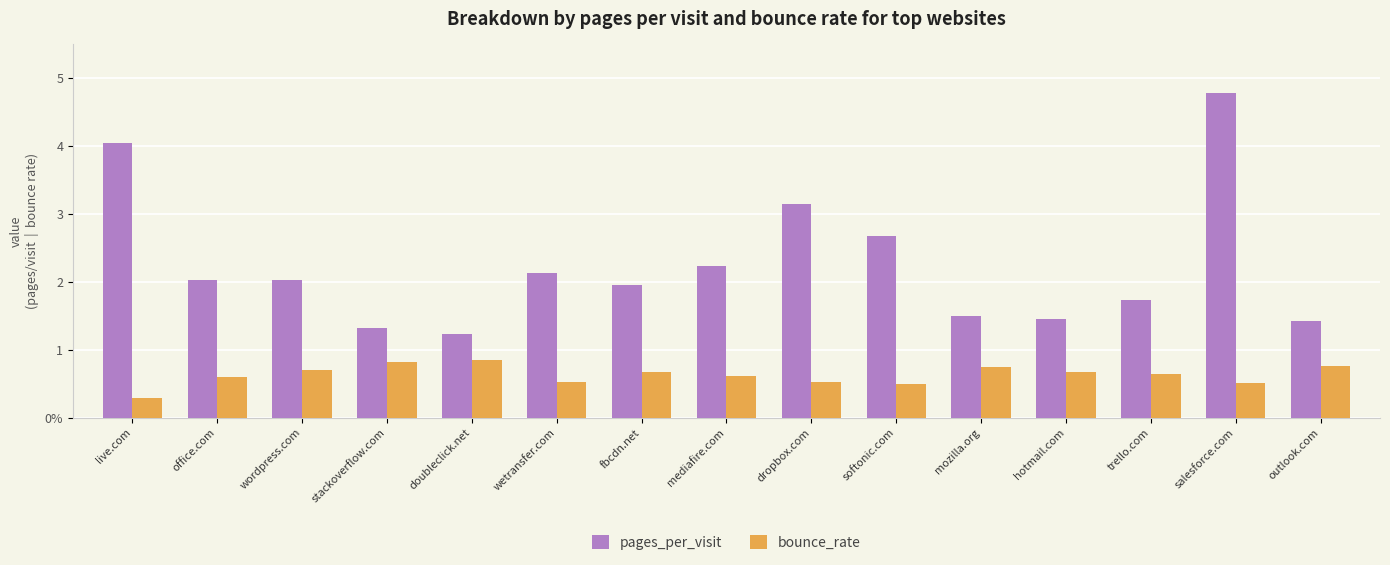

Rank the series by their average value, from highest to lowest.

pages_per_visit, bounce_rate